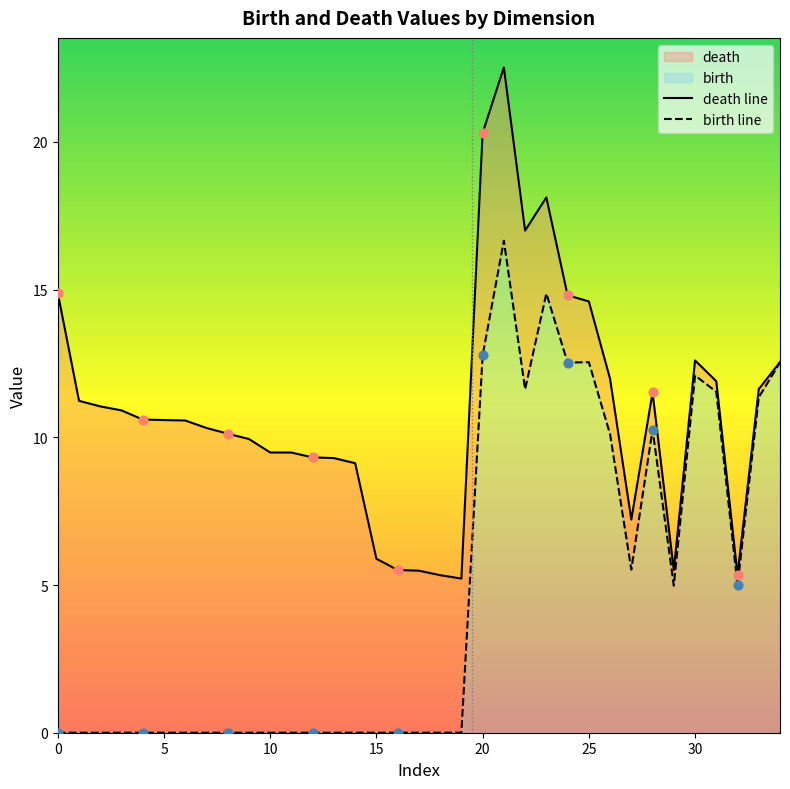

At how many categories does at least one series exceed 3?

35